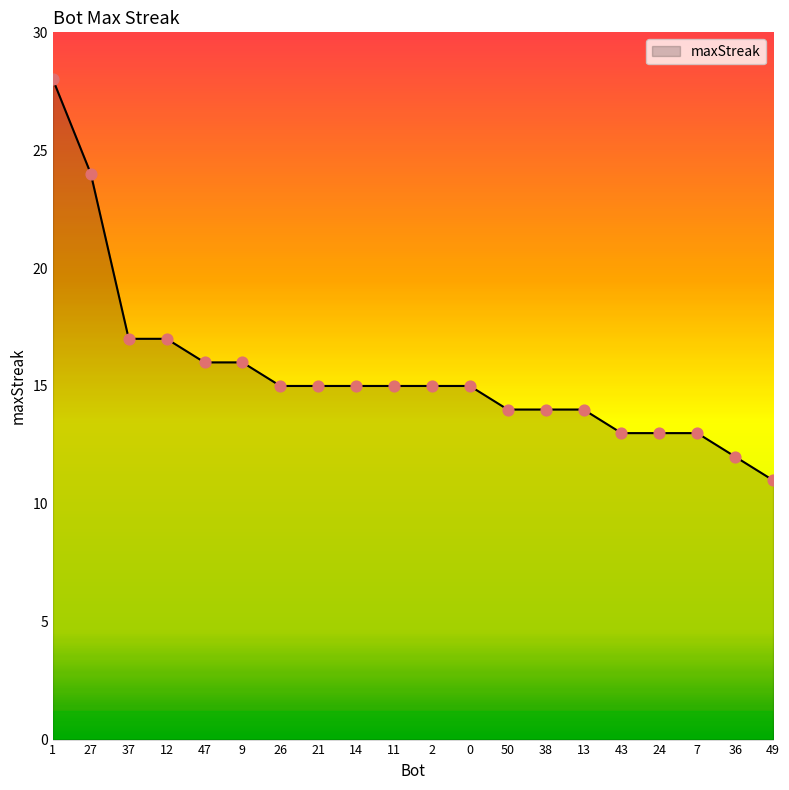

Which has a higher value, 7 or 36?

7